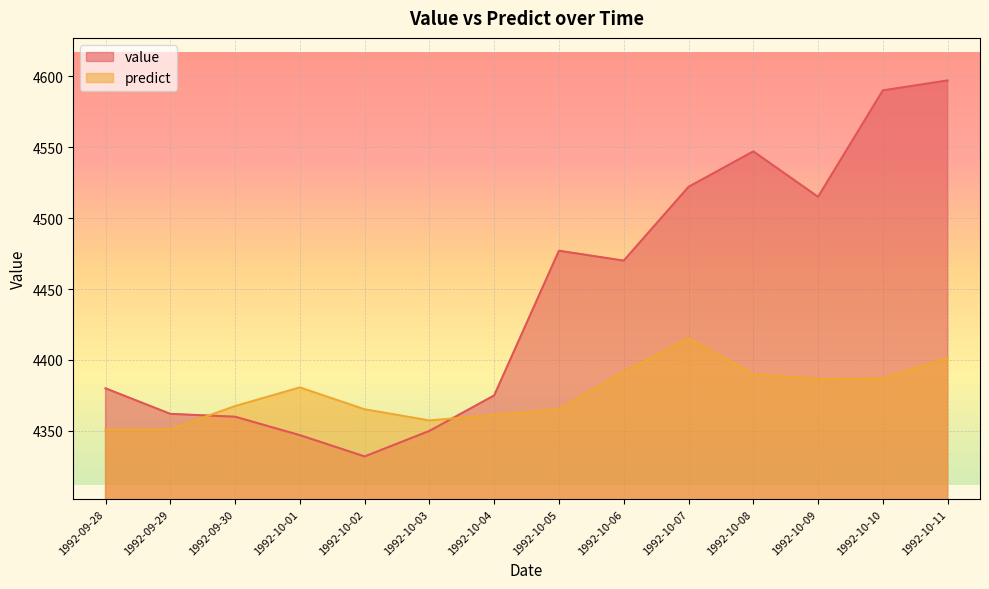

What is the difference between the predict values at 1992-10-11 and 1992-10-05?

36.1